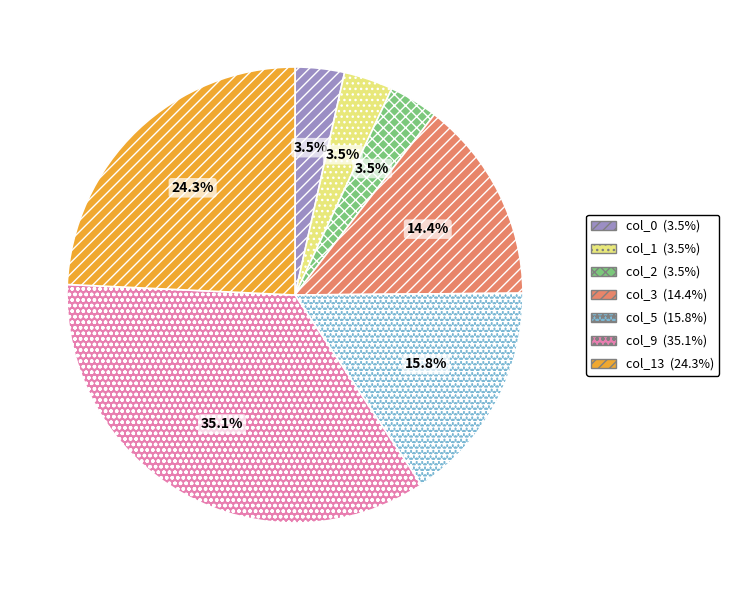

Is there a majority slice in this chart?

No